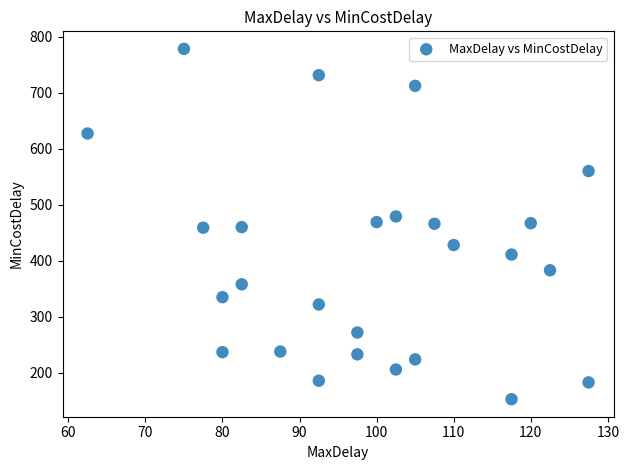

What is the range of Y values (max minus min)?

625